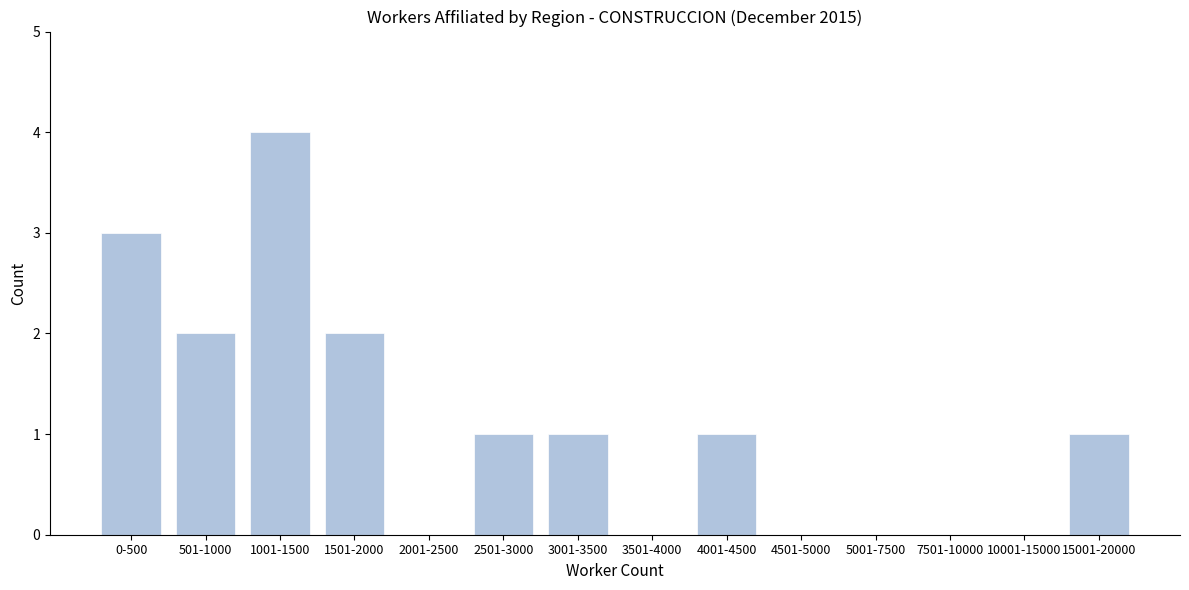

Reading left to right, list all the values displayed in this chart.

0-500=3	501-1000=2	1001-1500=4	1501-2000=2	2001-2500=0	2501-3000=1	3001-3500=1	3501-4000=0	4001-4500=1	4501-5000=0	5001-7500=0	7501-10000=0	10001-15000=0	15001-20000=1